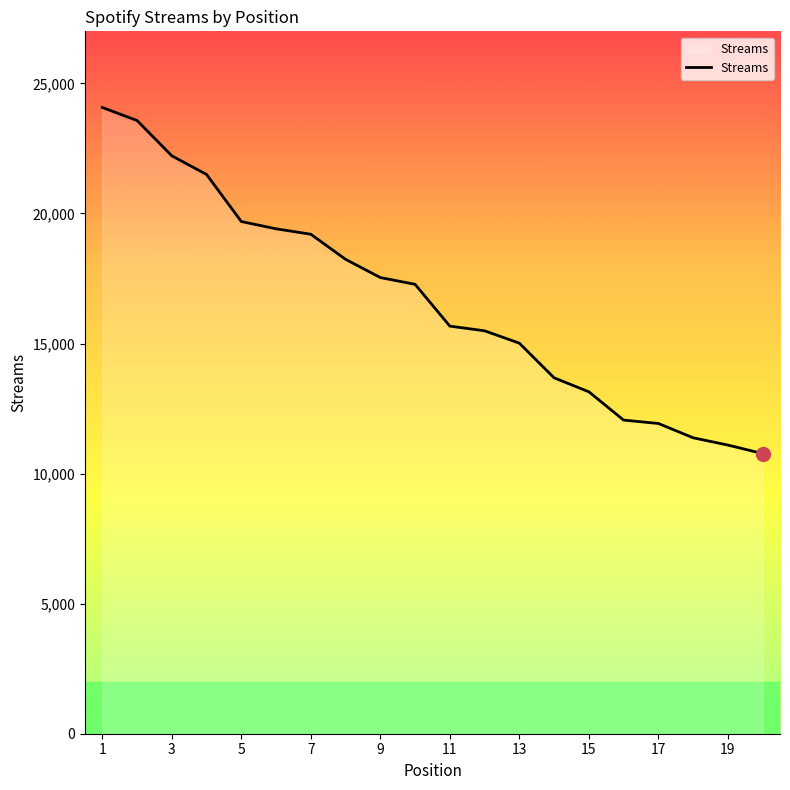

What is the greatest value displayed?

24074